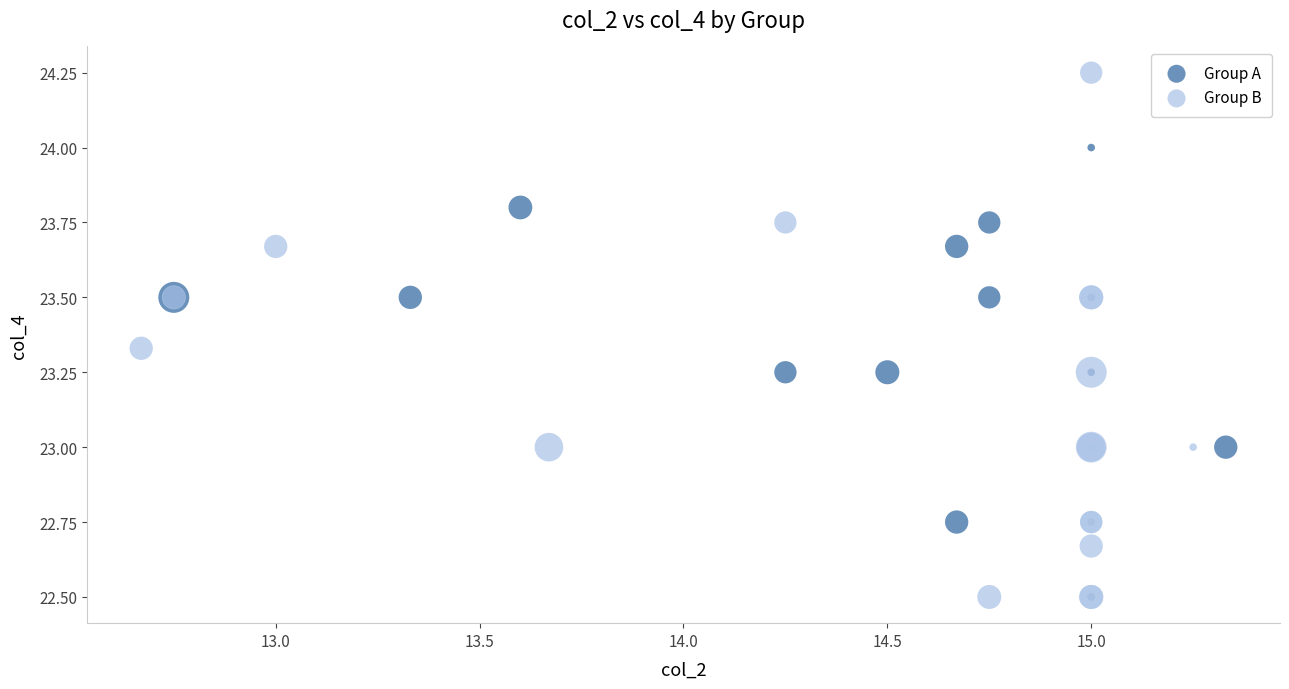

Which series has the widest spread of Y values?

Group B